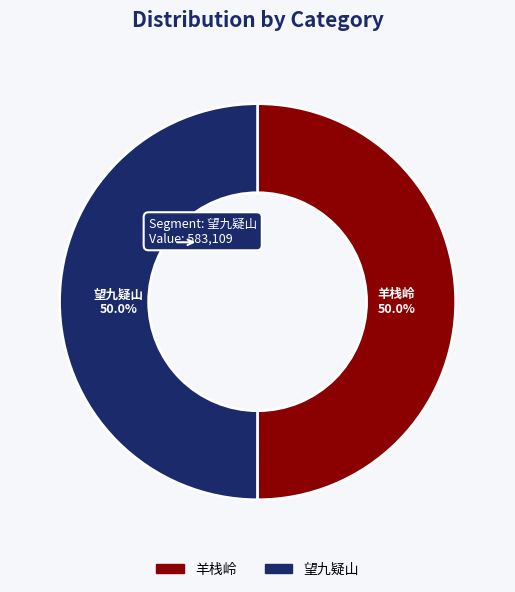

What is the ratio of the value at 羊栈岭 to the value at 望九疑山?

1.0